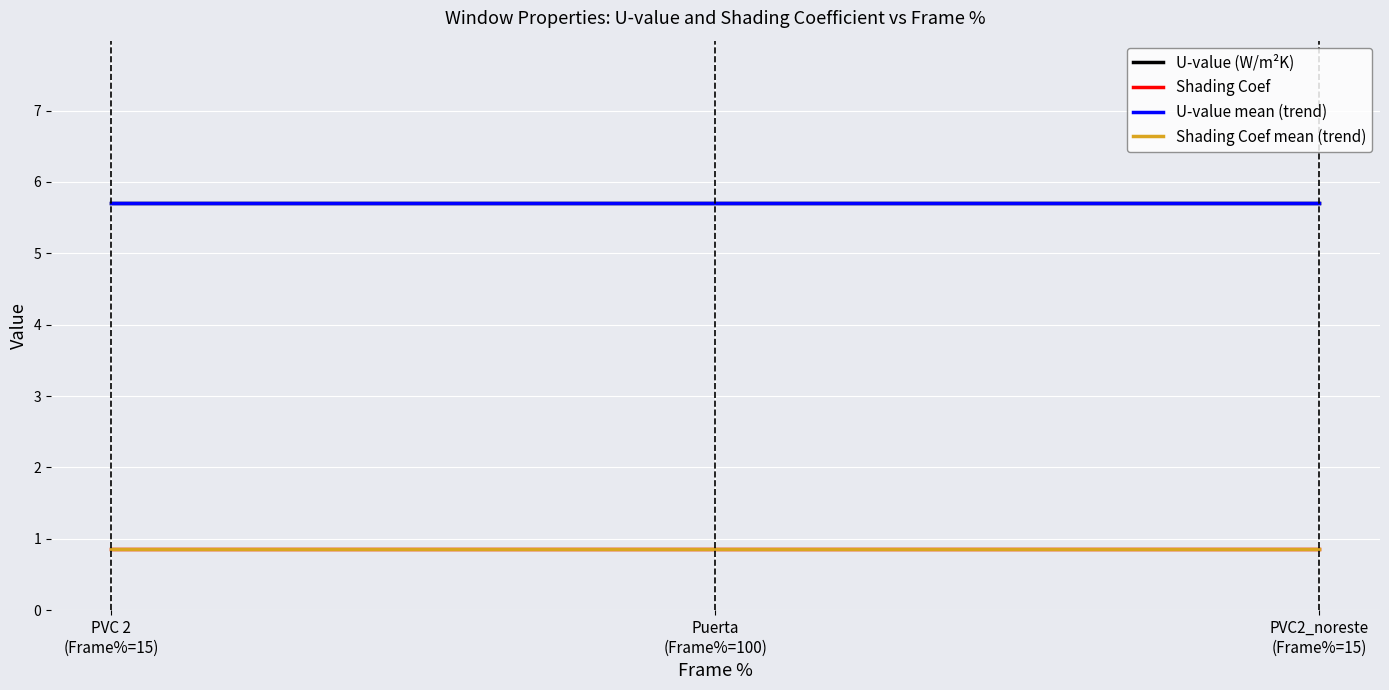

Does the chart have visible grid lines?

Yes